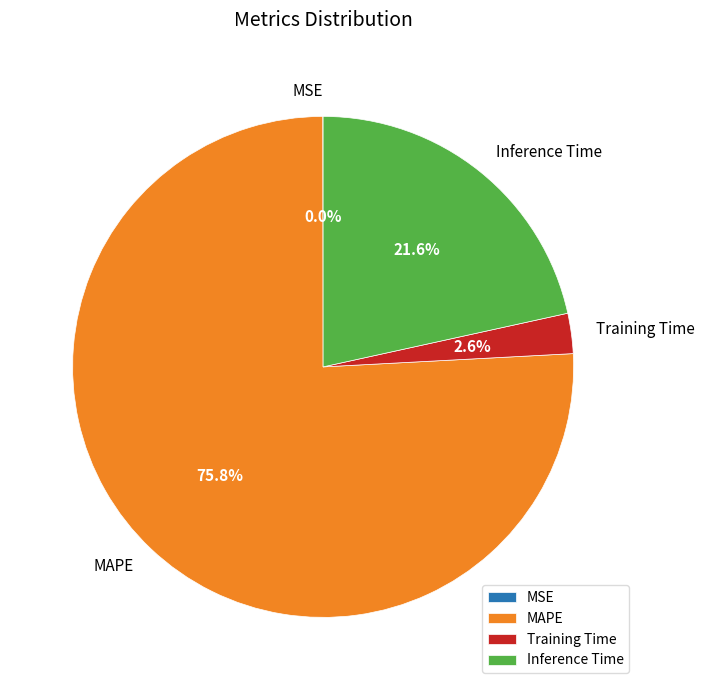

Which slice is the largest?

MAPE